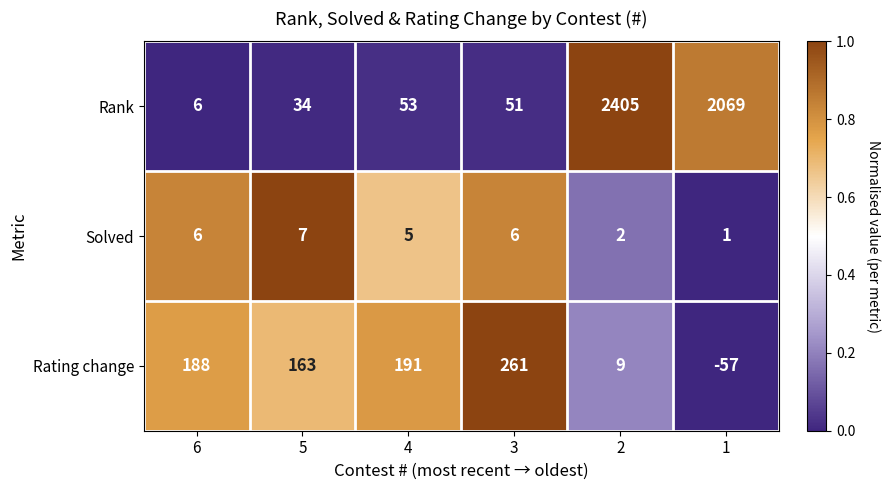

At 3, list the series in order from smallest to largest.

Solved, Rank, Rating change